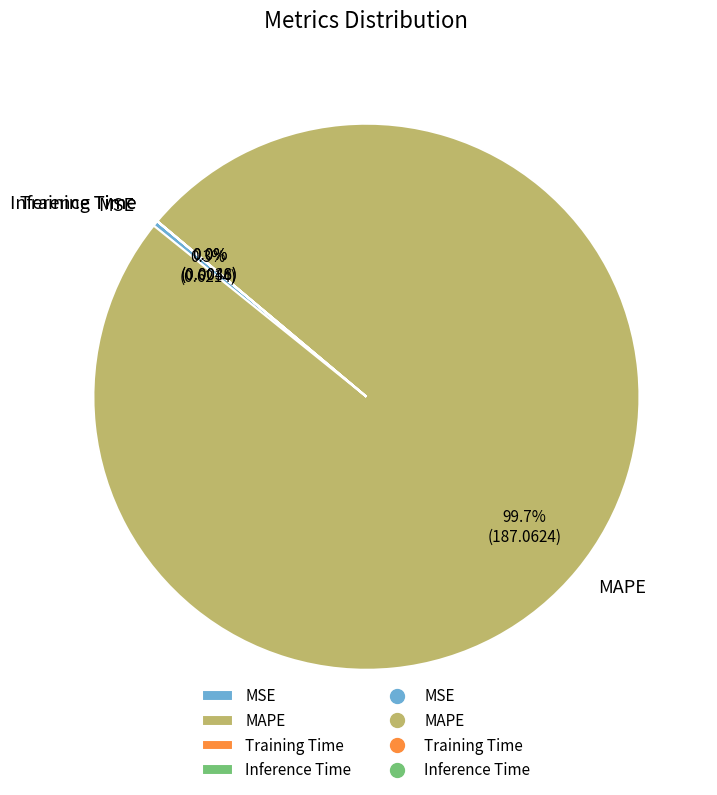

Which has a higher value, MAPE or MSE?

MAPE